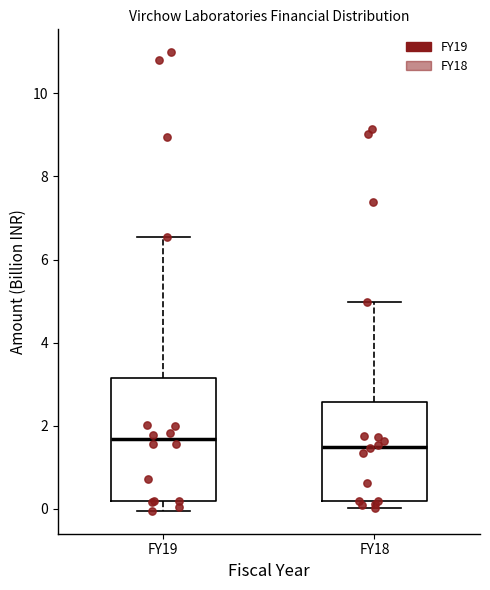

Reading left to right, transcribe this box plot: for each box, give where its median line is, the range the box spans, and where its two whiskers end, as read against the y-axis. The values are not printed on the chart, so give them approximately, as read against the axis.

FY19: median 1.6, box 0.2 to 3.2, whiskers 0.0 to 6.6
FY18: median 1.4, box 0.2 to 2.6, whiskers 0.0 to 5.0